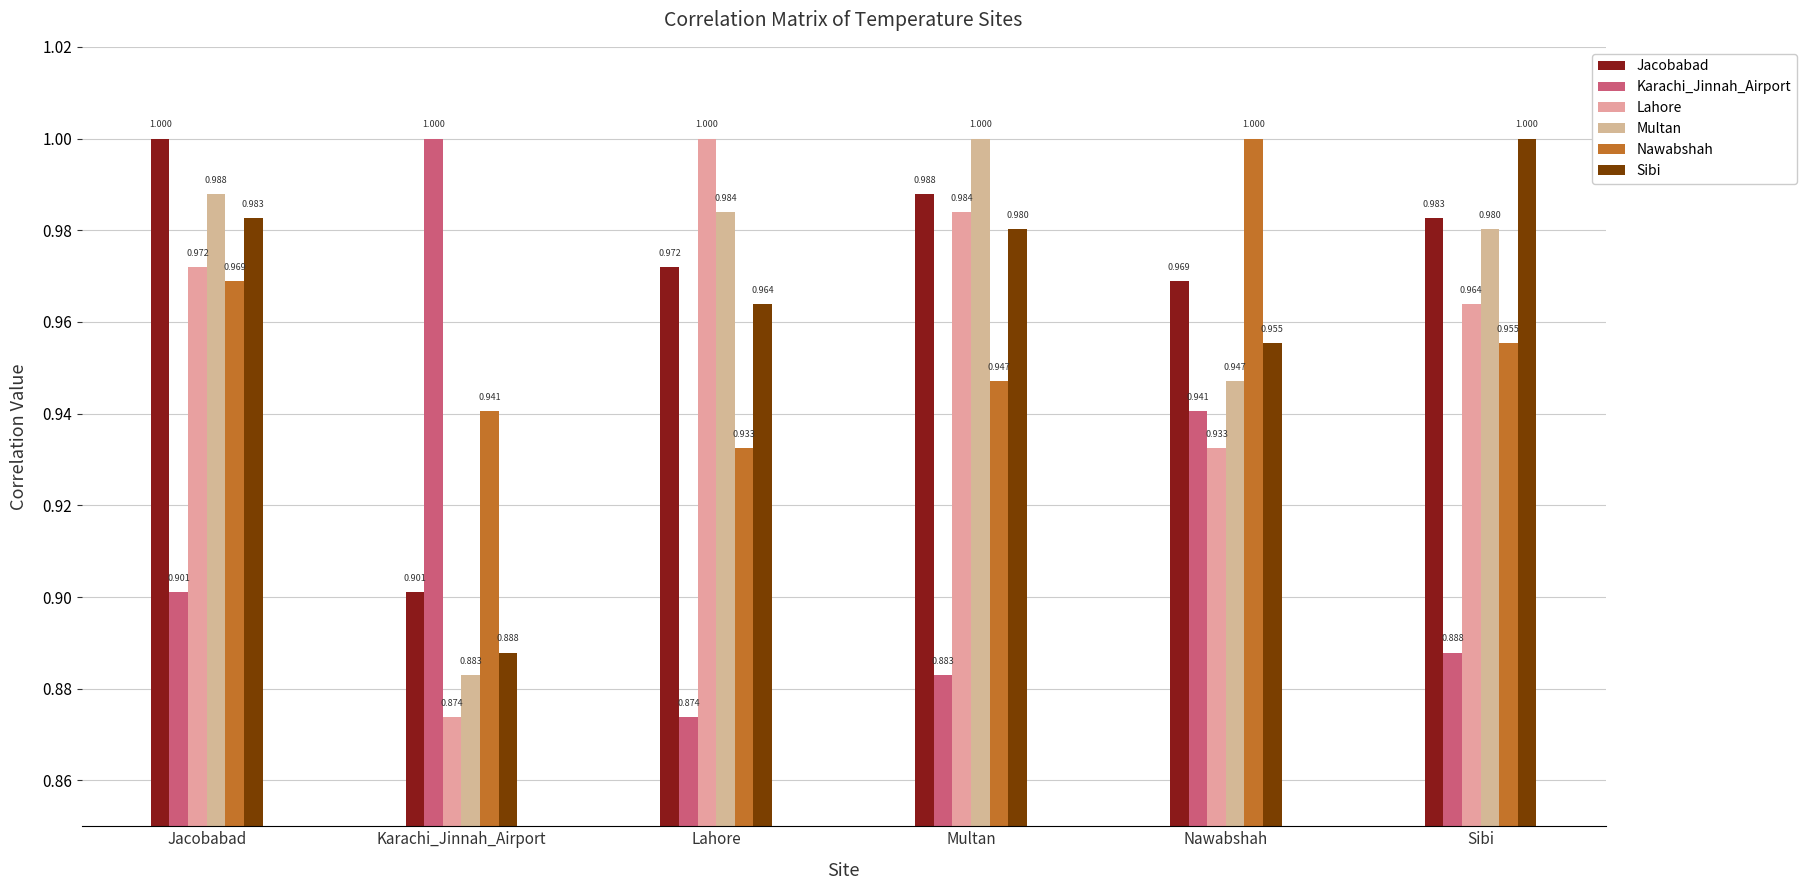

How many bars are there in each group?

6